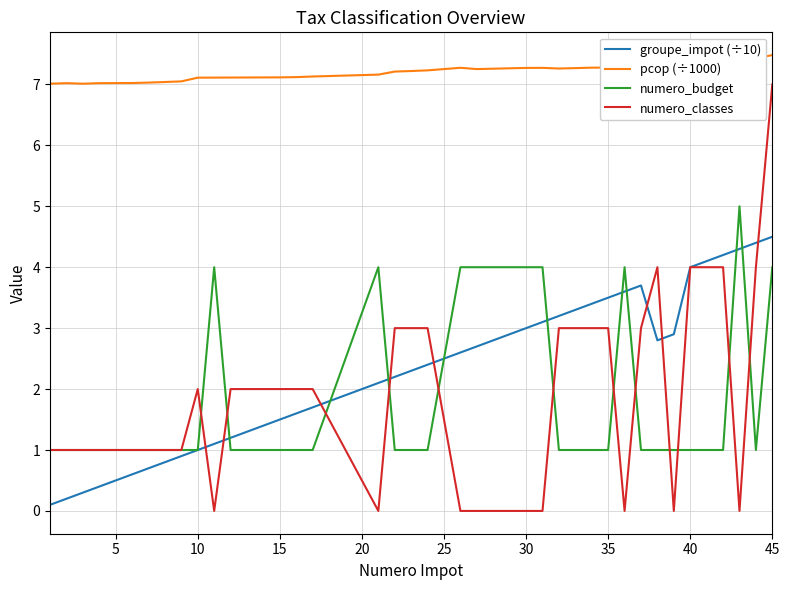

Which series has the largest range (max minus min)?

numero_classes